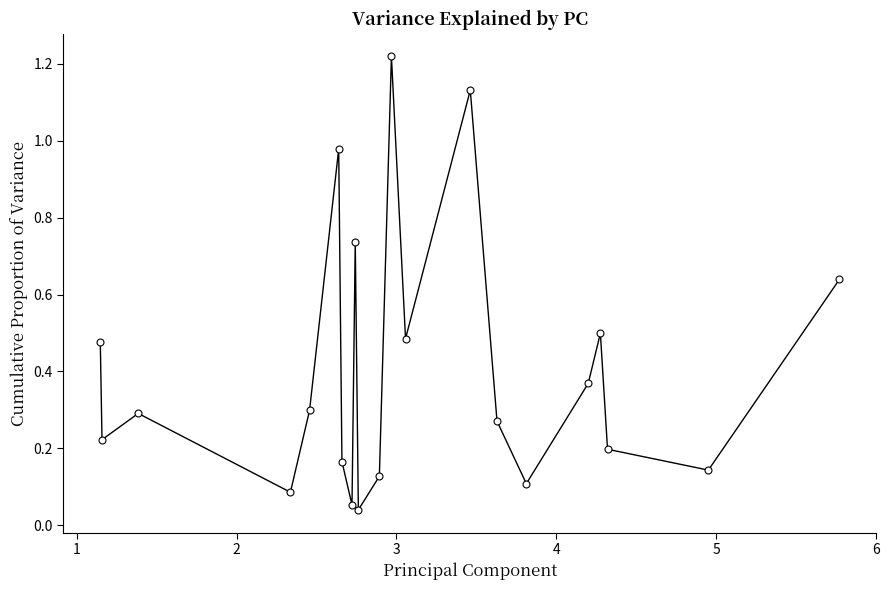

What is the sum of all values?

8.5